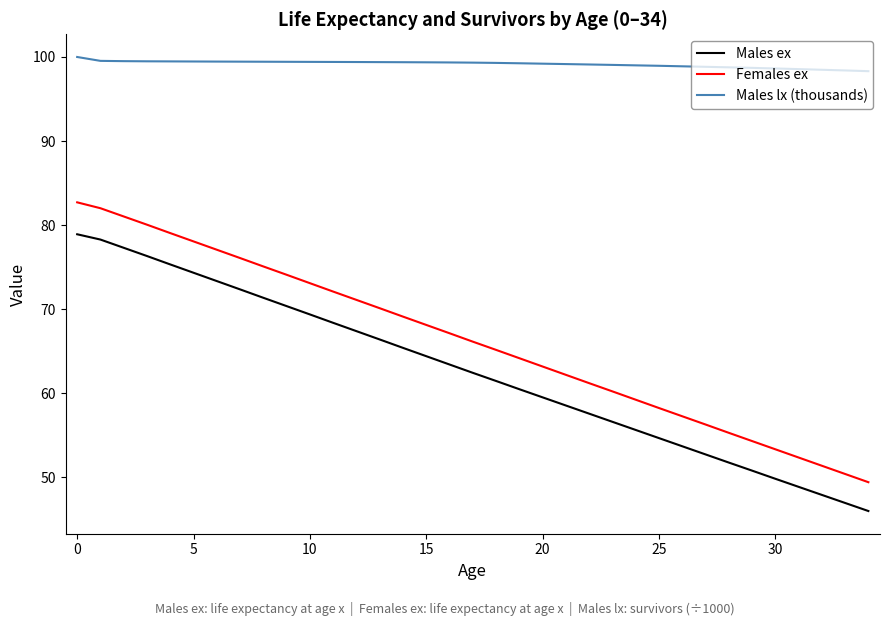

What is the average value of the Females ex series?

66.1